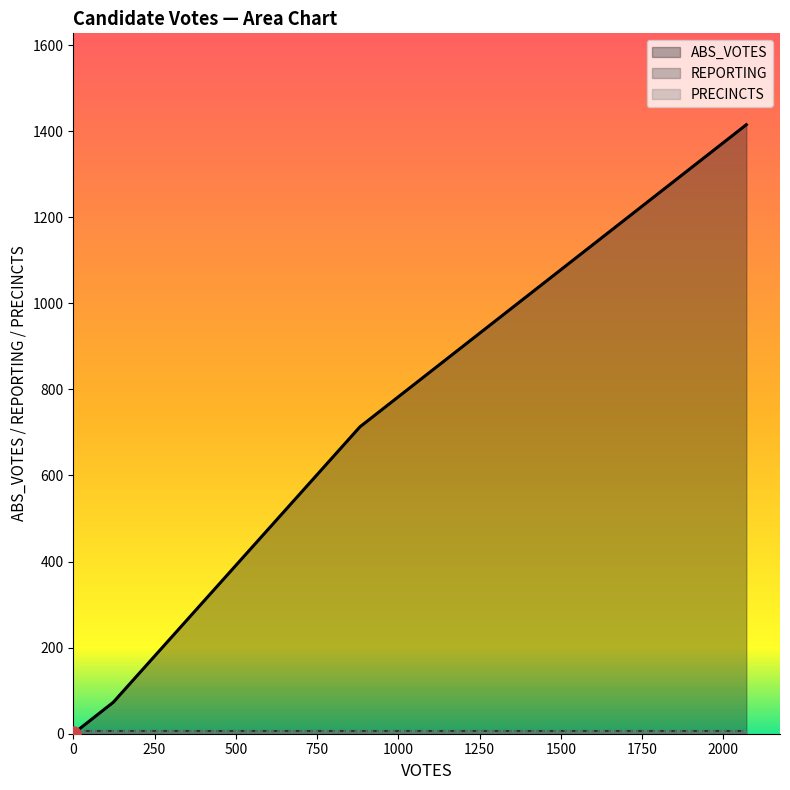

Which series has the largest total across all categories?

ABS_VOTES